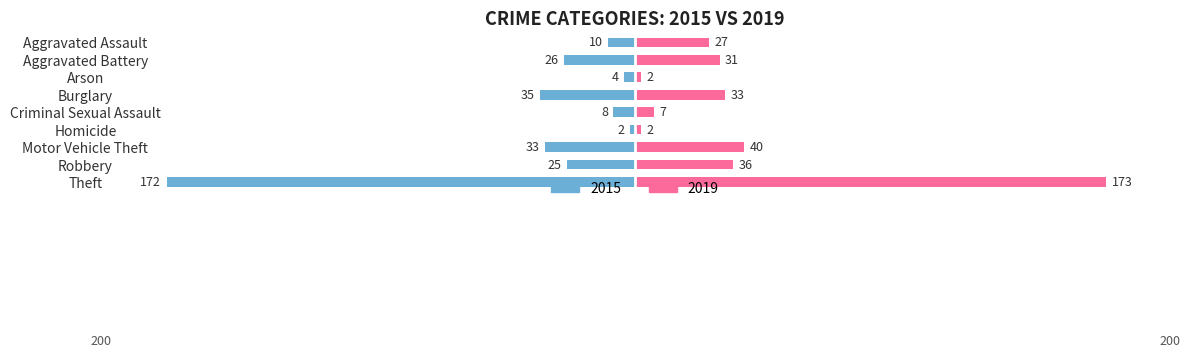

True or false: 2019 has a value of 173 at Theft.

True